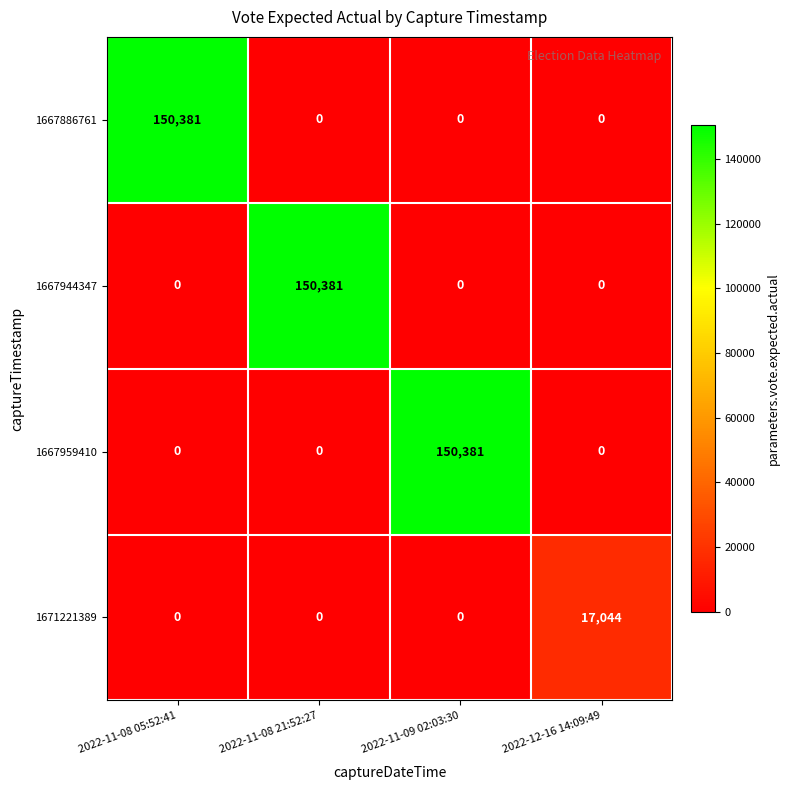

At which label does 1667944347 reach its peak?

2022-11-08 21:52:27